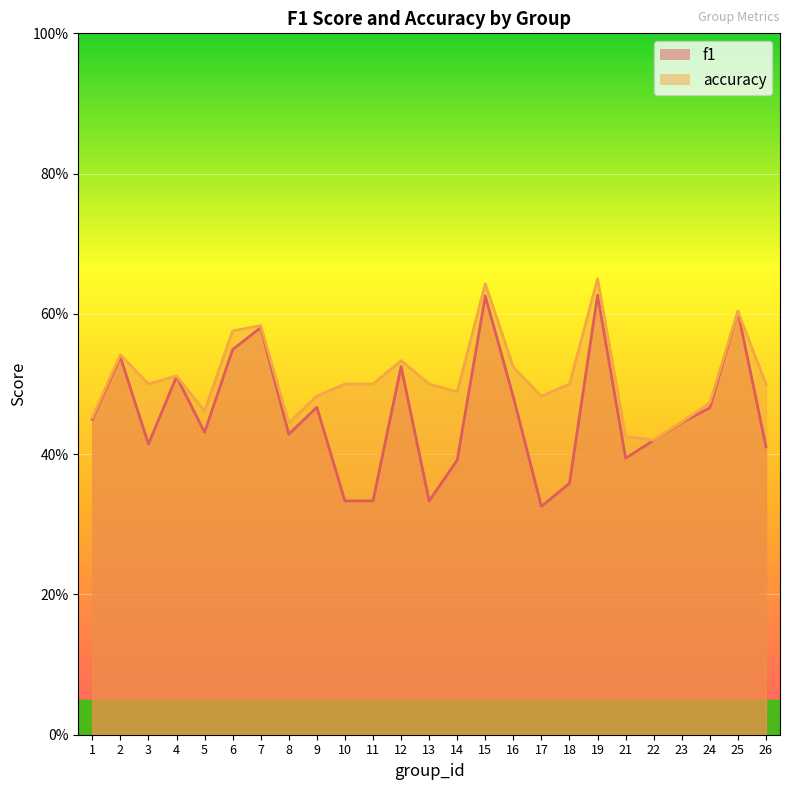

The accuracy series shows 1.1 at 19. True or false?

False